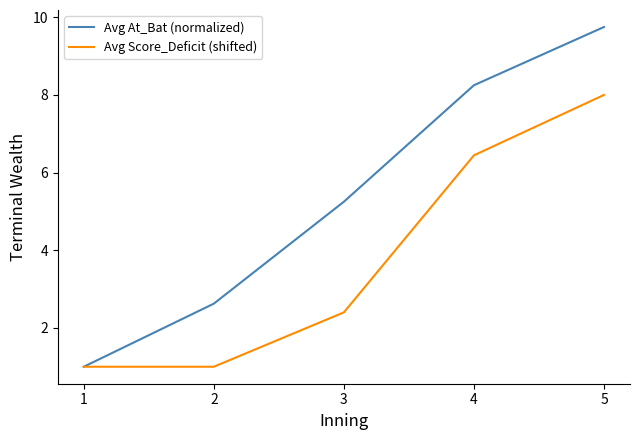

Is it true that Avg At_Bat (normalized) equals 1.0 at 1?

True